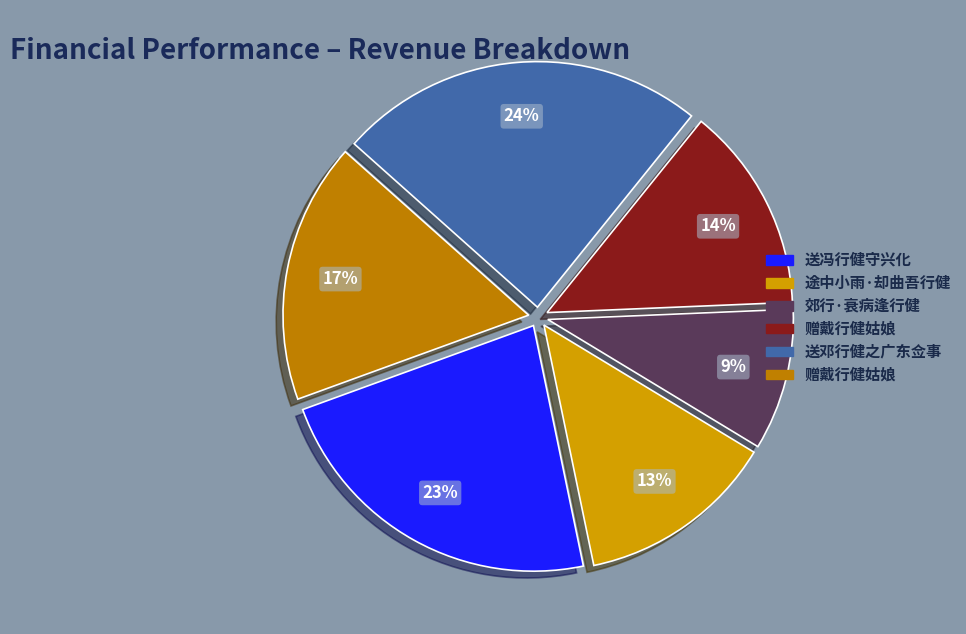

What is the largest slice in the pie chart?

送邓行健之广东佥事